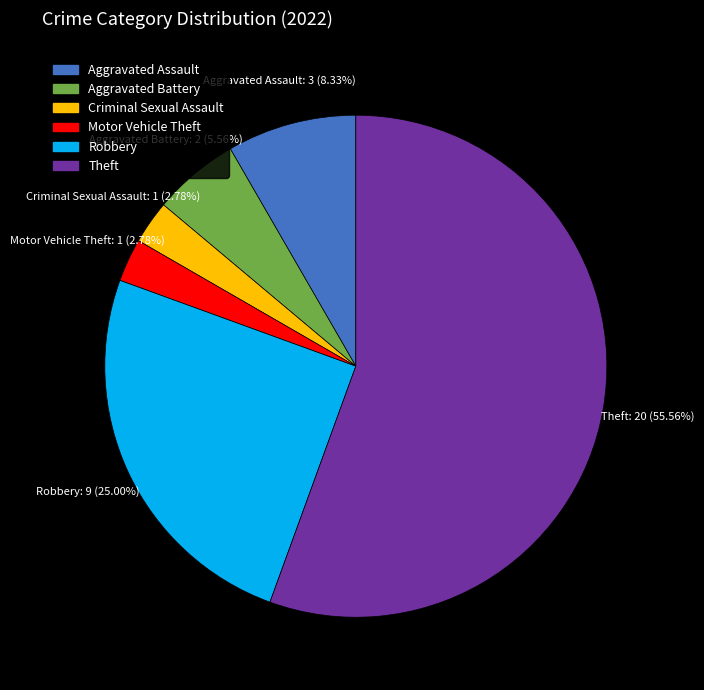

What percentage is NOT represented by Criminal Sexual Assault?

97.2%